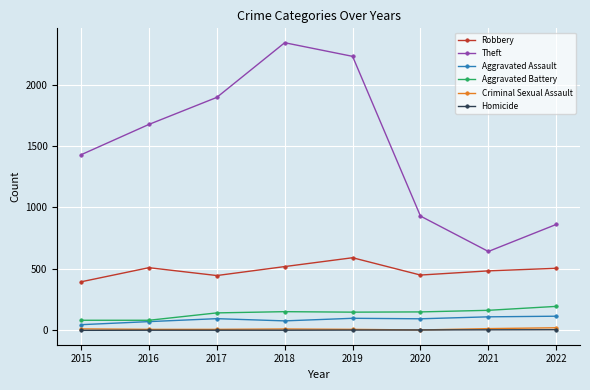

Which series has the widest spread of values?

Theft